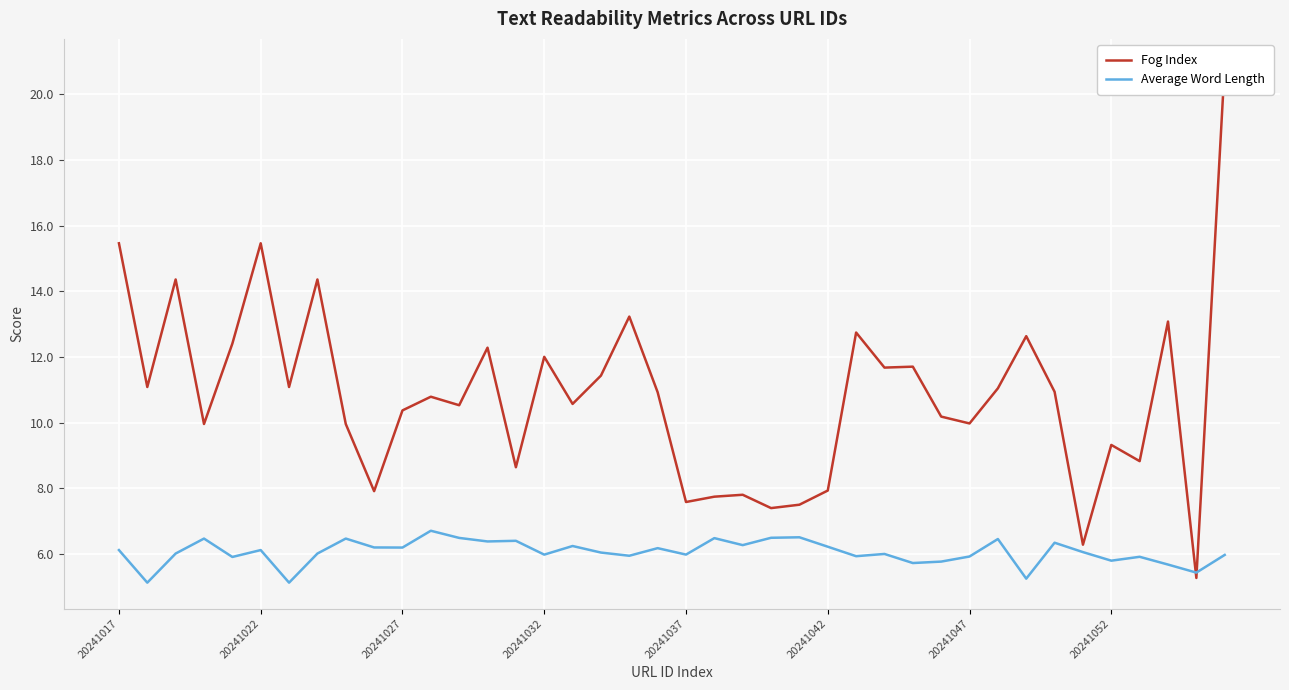

Is it true that Average Word Length equals 6.0 at 20241032?

True